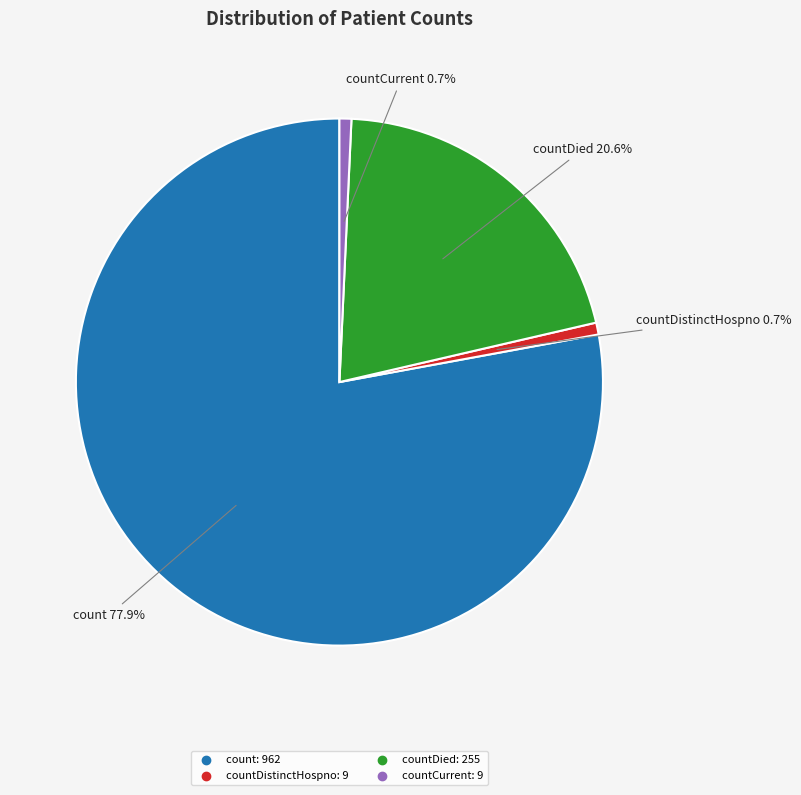

Does any single category account for the majority?

Yes